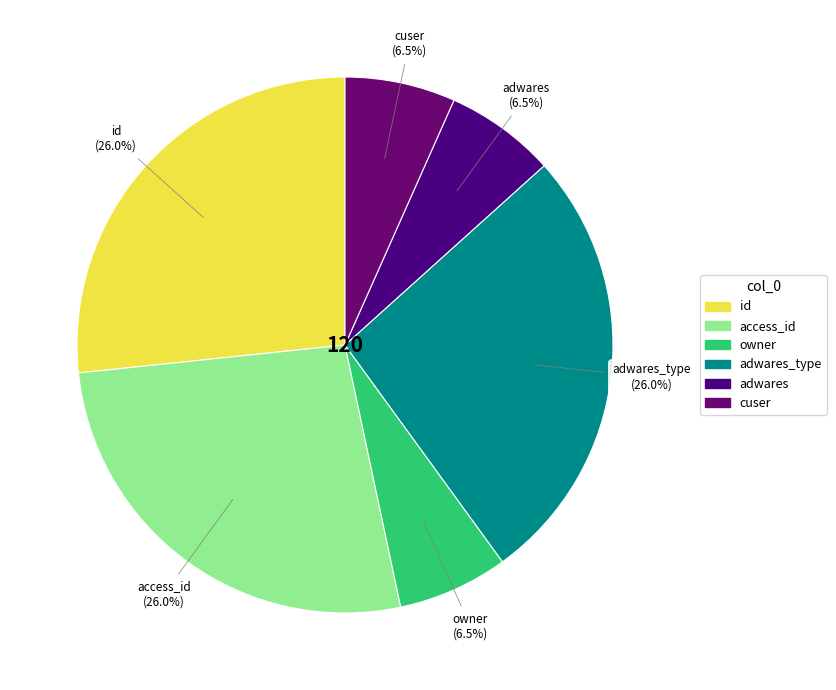

What is the largest slice in the pie chart?

id